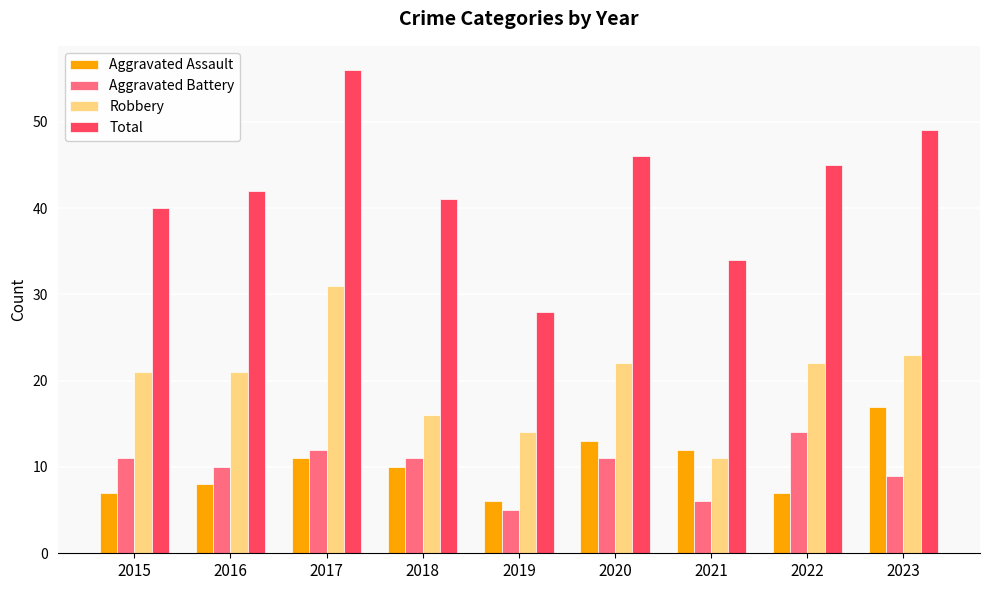

What is the value of the Total bar at the 1st from the left?

40